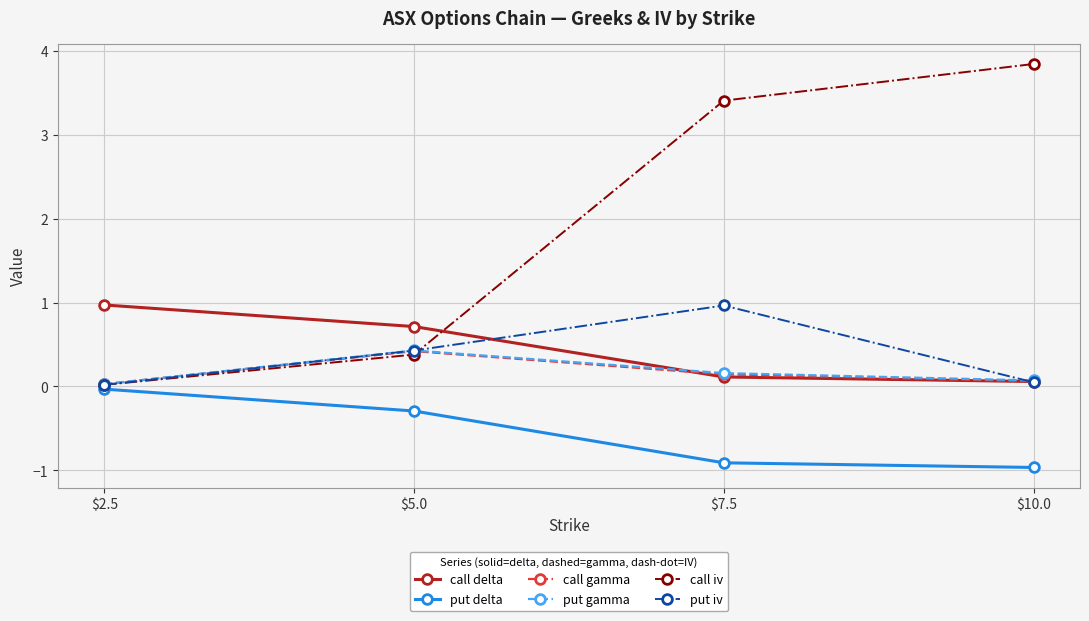

Which series has the largest total across all categories?

call iv